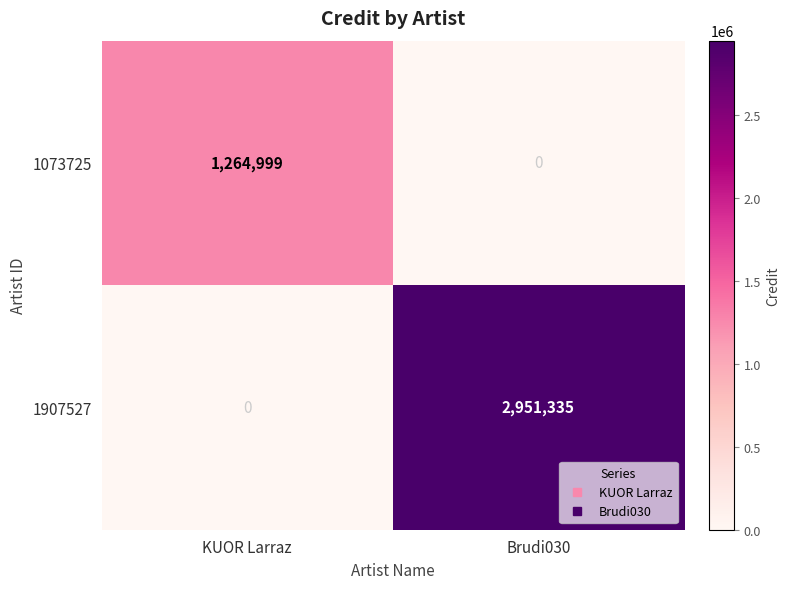

Where is 1907527 nearest to the value 1475667?

KUOR Larraz